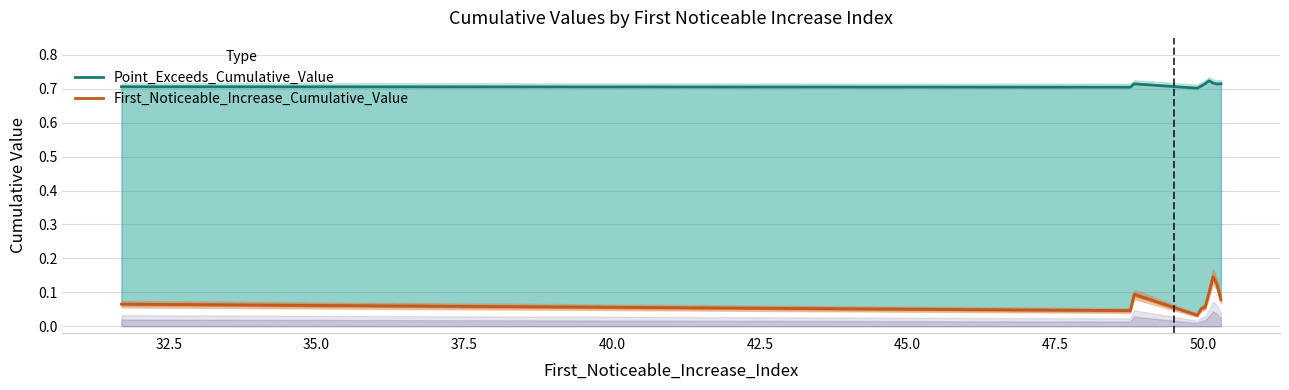

The Point_Exceeds_Cumulative_Value series shows 1.1 at 35.0. True or false?

False